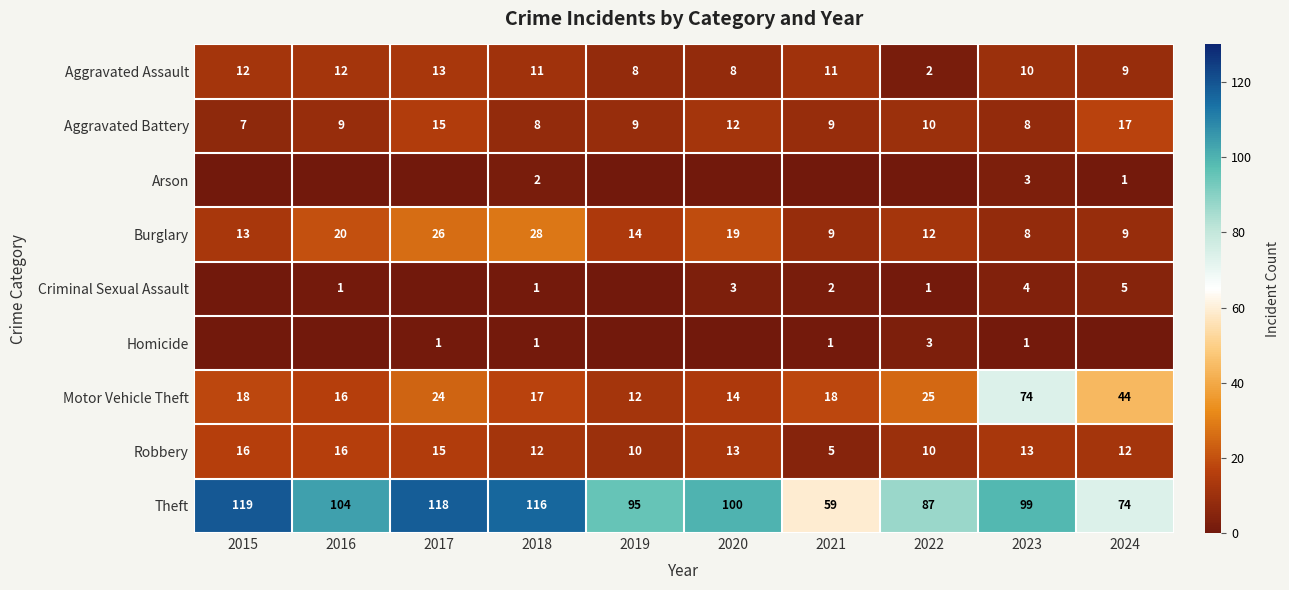

At how many categories does at least one series exceed 45?

10